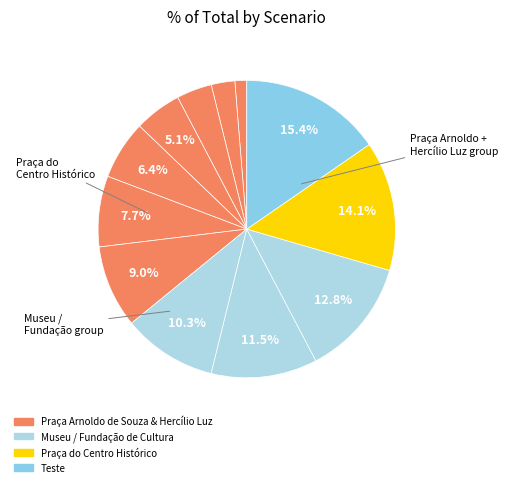

Count the number of slices in the pie.

12